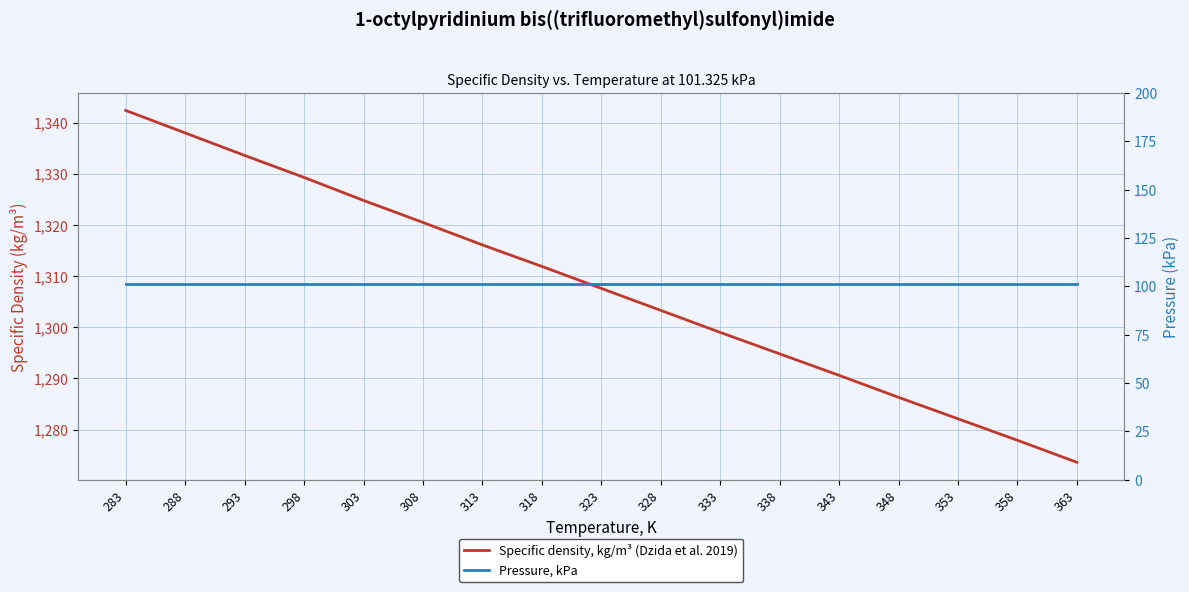

Is this an area chart (filled region under the line)?

No